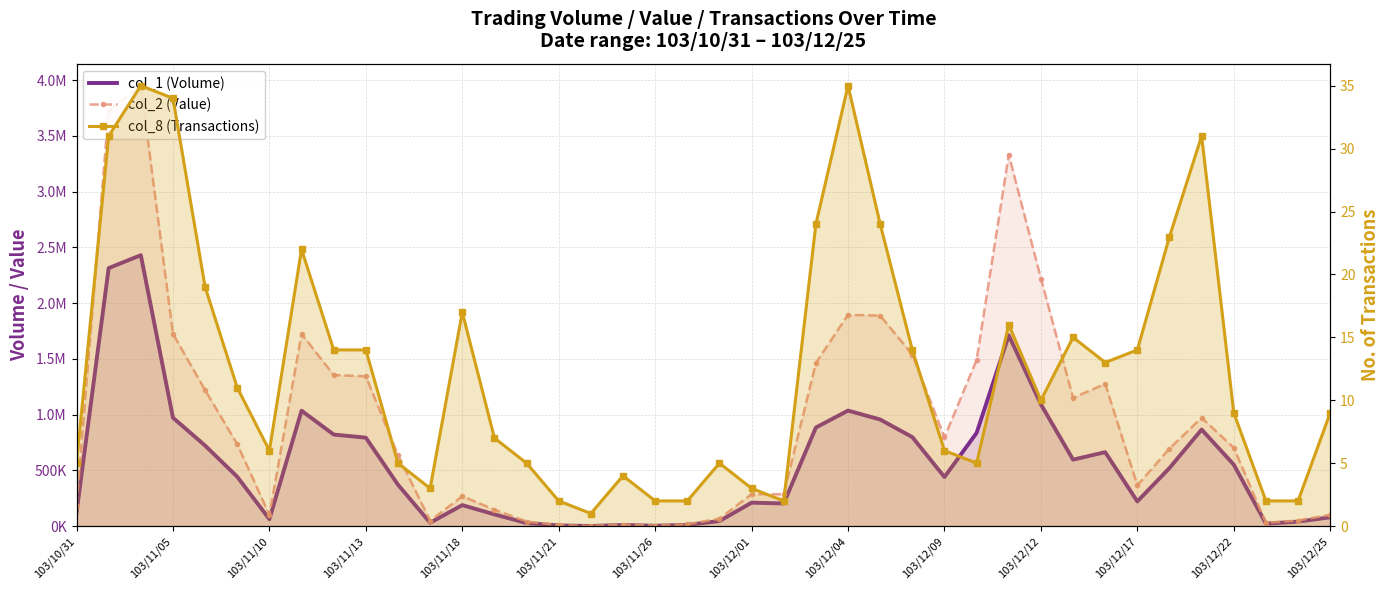

True or false: col_2 (Value) has more than 0 interior local peaks.

True